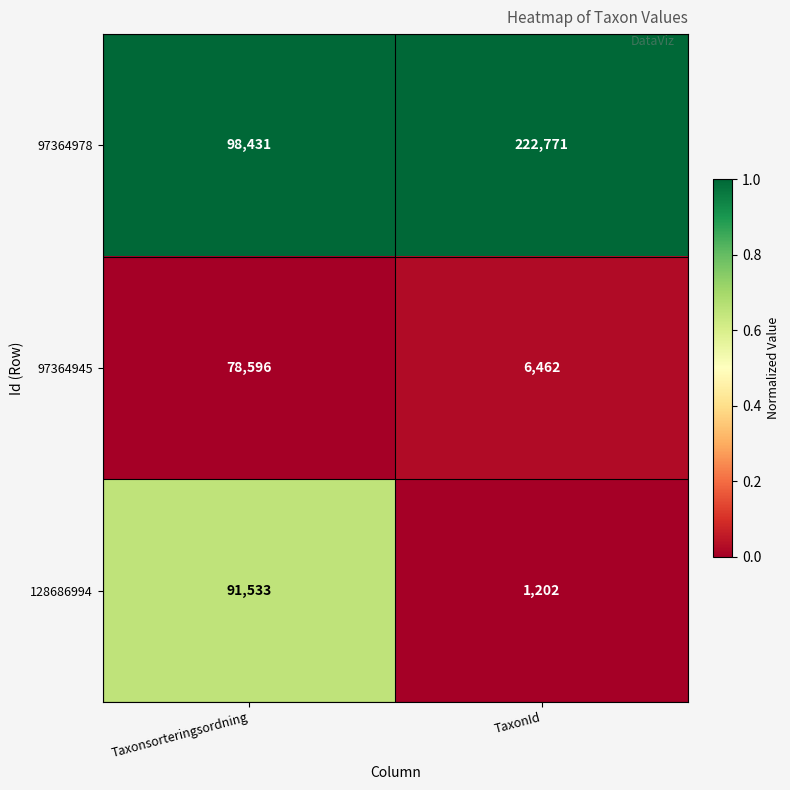

The 97364978 series shows 98431 at Taxonsorteringsordning. True or false?

True